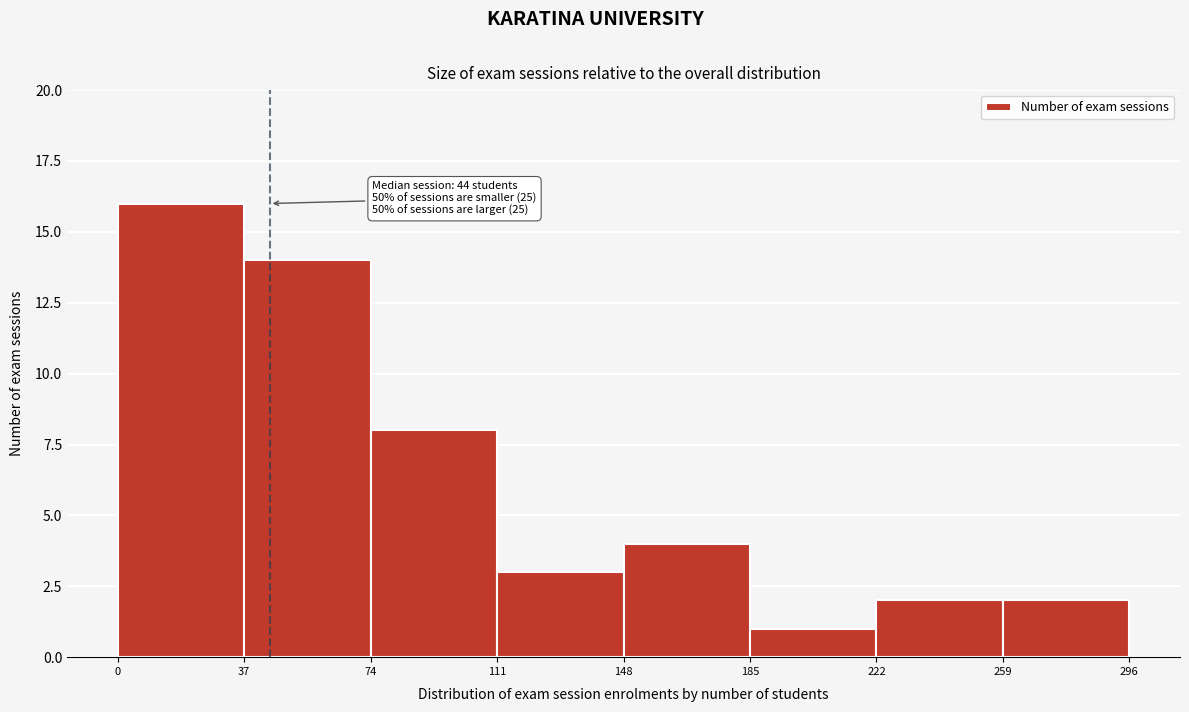

Which range on the x-axis has the tallest bar?

0 to 37